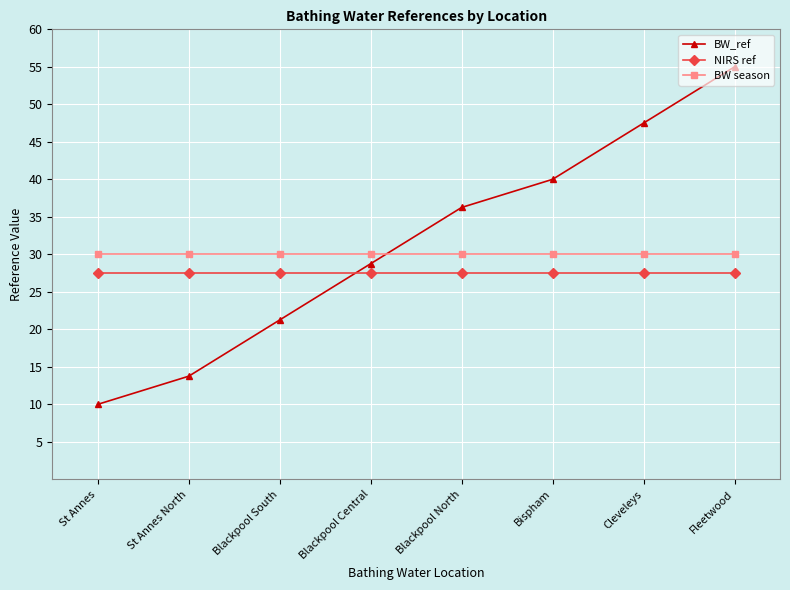

What is the label of the 2nd point from the left?

St Annes North